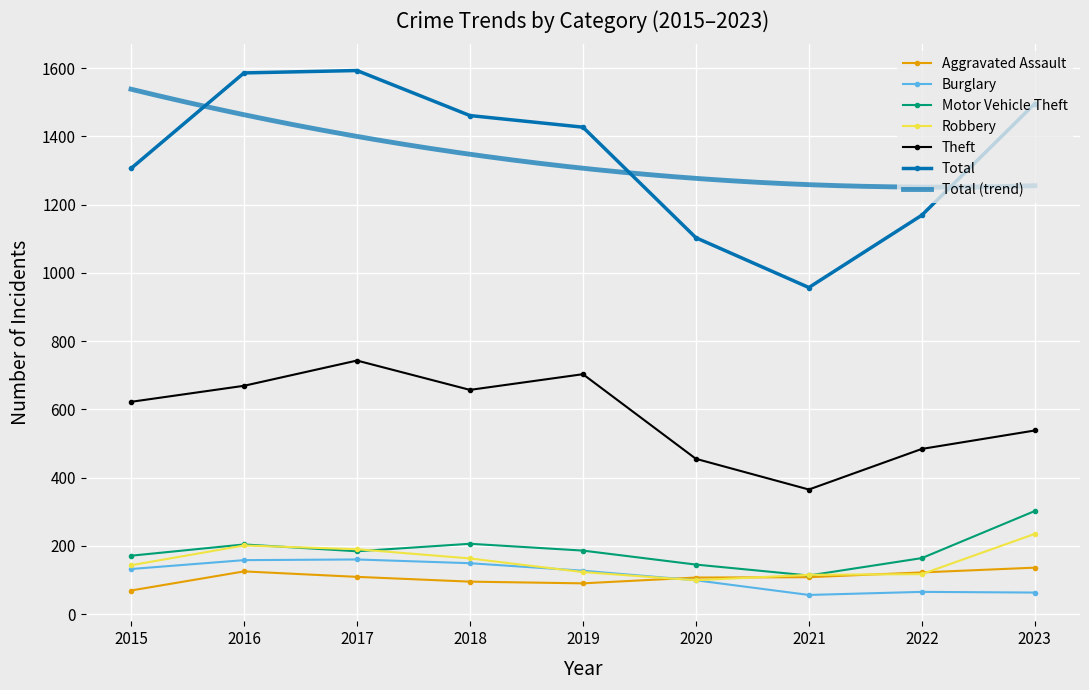

What is the maximum value for Total?

1593